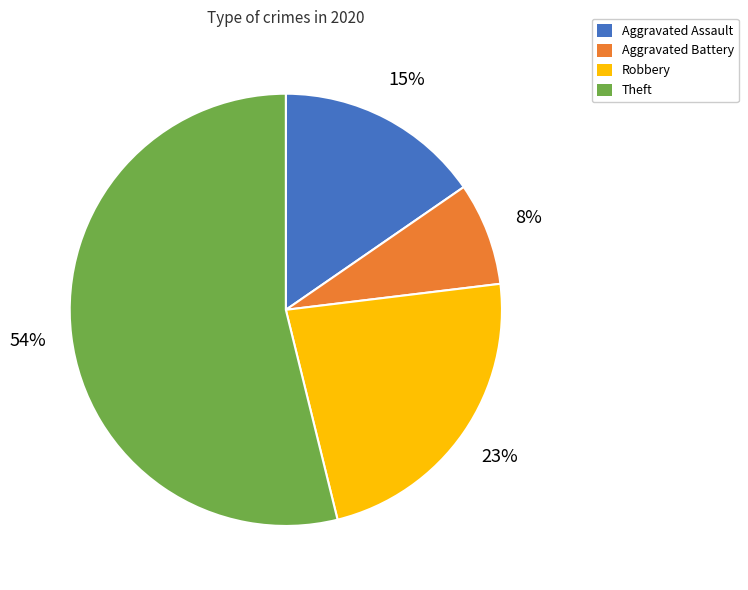

Is Aggravated Battery the majority of the pie?

No